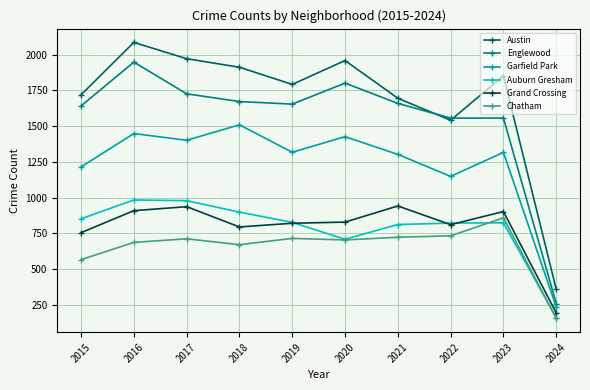

What is the value of the Austin point at the 4th from the left?

1912